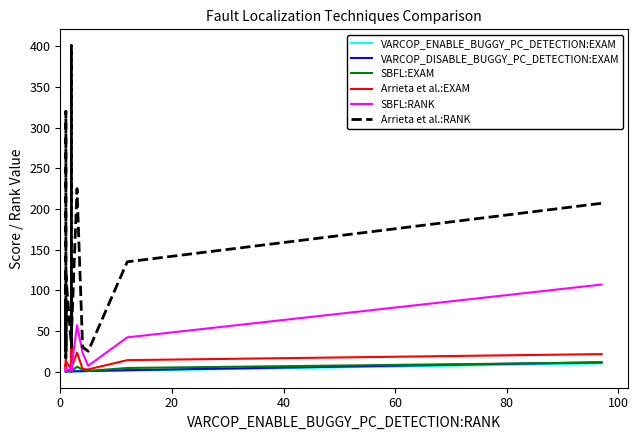

Count the number of data series in this chart.

6